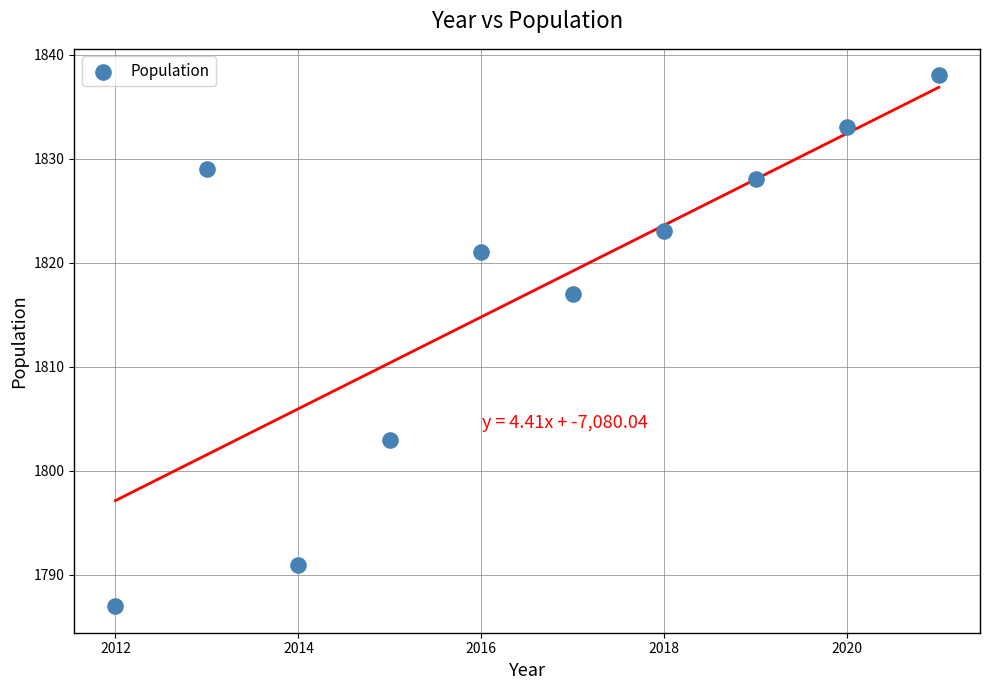

What is the range of X values (max minus min)?

9